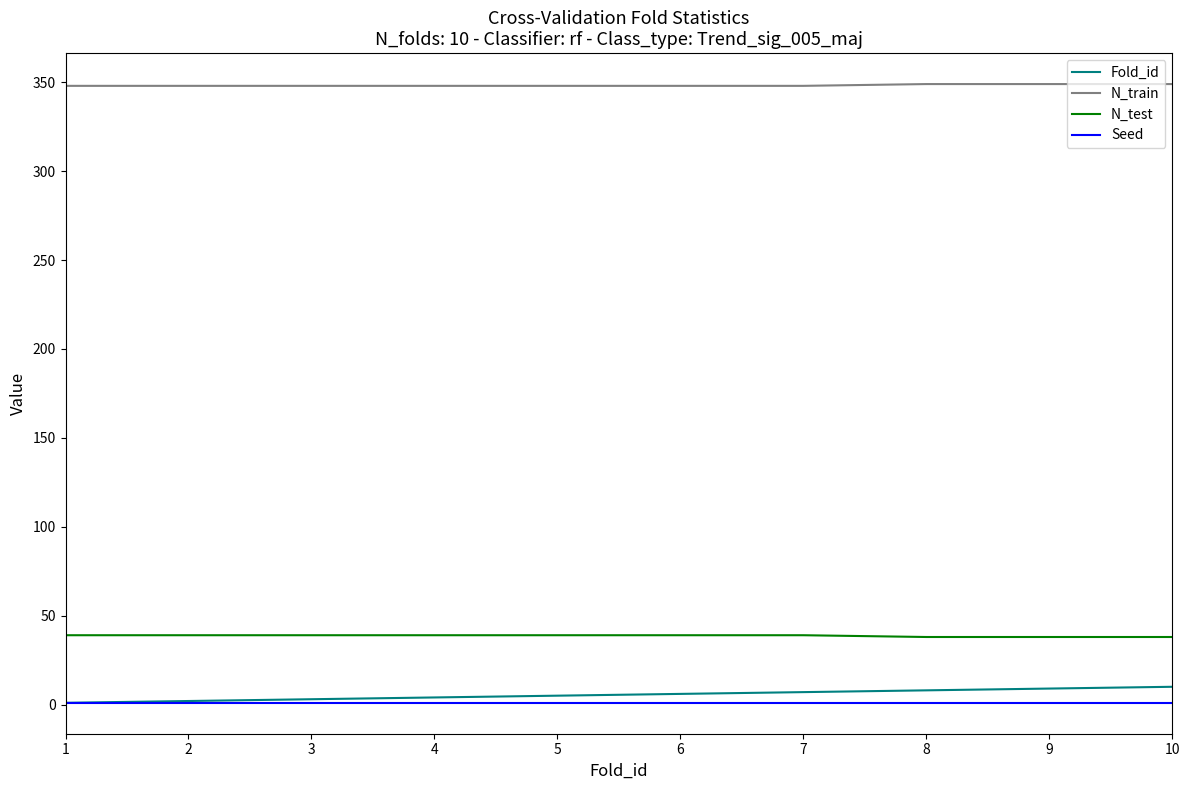

What is the greatest value displayed?

349